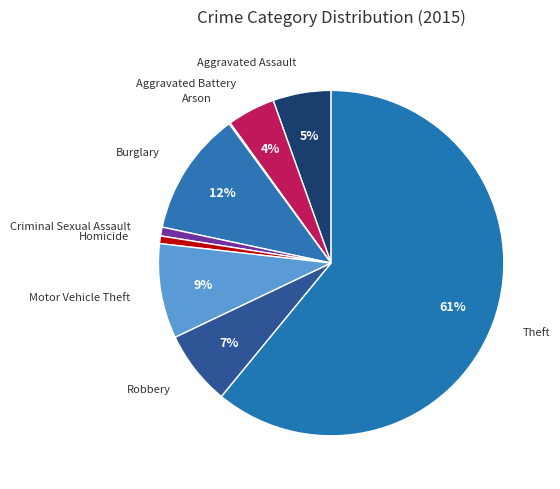

Count the number of slices in the pie.

9